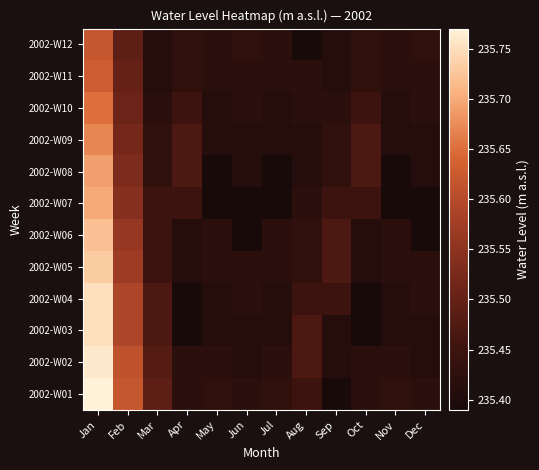

Reading right to left, list all the values displayed in this chart.

2002-W01: Dec=235.4	Nov=235.4	Oct=235.4	Sep=235.4	Aug=235.4	Jul=235.4	Jun=235.4	May=235.4	Apr=235.4	Mar=235.5	Feb=235.6	Jan=235.8
2002-W02: Dec=235.4	Nov=235.4	Oct=235.4	Sep=235.4	Aug=235.5	Jul=235.4	Jun=235.4	May=235.4	Apr=235.4	Mar=235.5	Feb=235.6	Jan=235.8
2002-W03: Dec=235.4	Nov=235.4	Oct=235.4	Sep=235.4	Aug=235.5	Jul=235.4	Jun=235.4	May=235.4	Apr=235.4	Mar=235.5	Feb=235.6	Jan=235.8
2002-W04: Dec=235.4	Nov=235.4	Oct=235.4	Sep=235.4	Aug=235.4	Jul=235.4	Jun=235.4	May=235.4	Apr=235.4	Mar=235.5	Feb=235.6	Jan=235.8
2002-W05: Dec=235.4	Nov=235.4	Oct=235.4	Sep=235.5	Aug=235.4	Jul=235.4	Jun=235.4	May=235.4	Apr=235.4	Mar=235.4	Feb=235.6	Jan=235.7
2002-W06: Dec=235.4	Nov=235.4	Oct=235.4	Sep=235.5	Aug=235.4	Jul=235.4	Jun=235.4	May=235.4	Apr=235.4	Mar=235.4	Feb=235.6	Jan=235.7
2002-W07: Dec=235.4	Nov=235.4	Oct=235.4	Sep=235.4	Aug=235.4	Jul=235.4	Jun=235.4	May=235.4	Apr=235.4	Mar=235.4	Feb=235.5	Jan=235.7
2002-W08: Dec=235.4	Nov=235.4	Oct=235.5	Sep=235.4	Aug=235.4	Jul=235.4	Jun=235.4	May=235.4	Apr=235.5	Mar=235.4	Feb=235.5	Jan=235.7
2002-W09: Dec=235.4	Nov=235.4	Oct=235.5	Sep=235.4	Aug=235.4	Jul=235.4	Jun=235.4	May=235.4	Apr=235.5	Mar=235.4	Feb=235.5	Jan=235.7
2002-W10: Dec=235.4	Nov=235.4	Oct=235.4	Sep=235.4	Aug=235.4	Jul=235.4	Jun=235.4	May=235.4	Apr=235.4	Mar=235.4	Feb=235.5	Jan=235.7
2002-W11: Dec=235.4	Nov=235.4	Oct=235.4	Sep=235.4	Aug=235.4	Jul=235.4	Jun=235.4	May=235.4	Apr=235.4	Mar=235.4	Feb=235.5	Jan=235.6
2002-W12: Dec=235.4	Nov=235.4	Oct=235.4	Sep=235.4	Aug=235.4	Jul=235.4	Jun=235.4	May=235.4	Apr=235.4	Mar=235.4	Feb=235.5	Jan=235.6